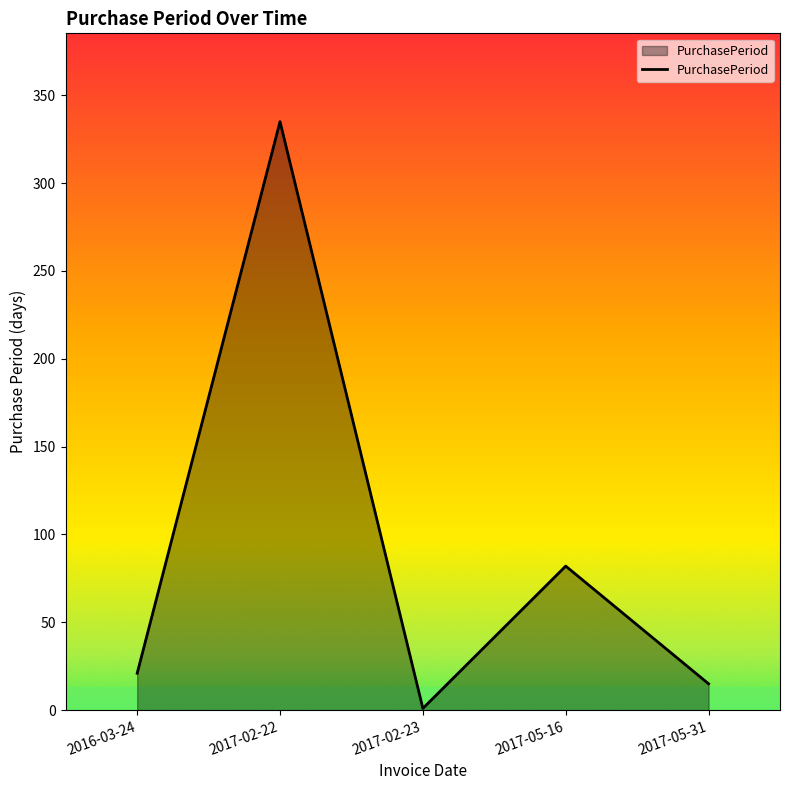

True or false: the data shows 82 at 2017-05-16.

True